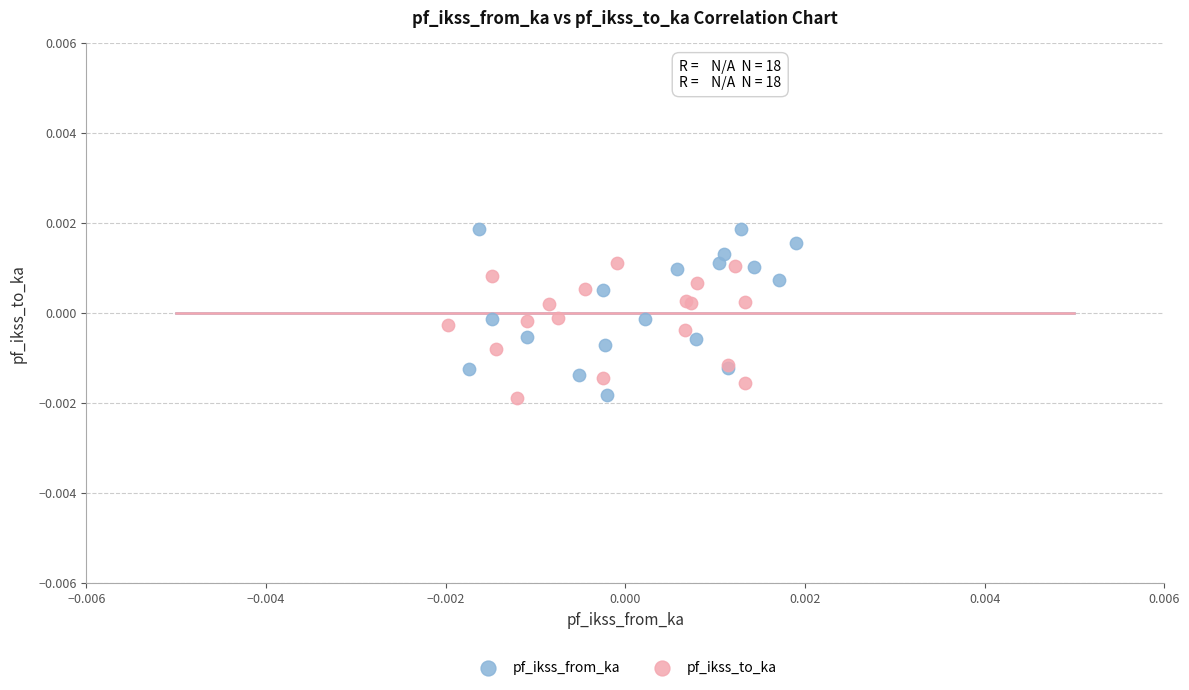

What are all the series names shown in the legend?

pf_ikss_from_ka, pf_ikss_to_ka